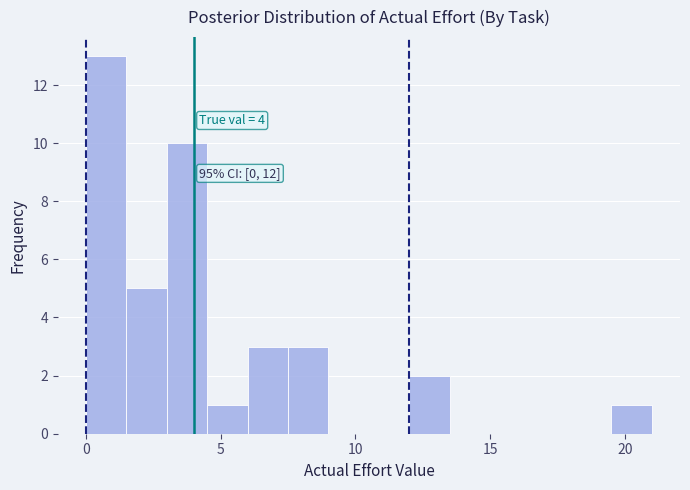

Read against the x-axis, roughly where is the centre of the tallest bar?

1.0